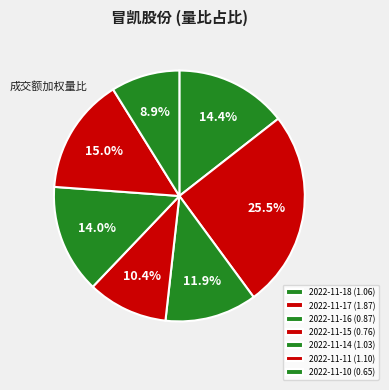

To the nearest percent, what is the average slice percentage?

14%